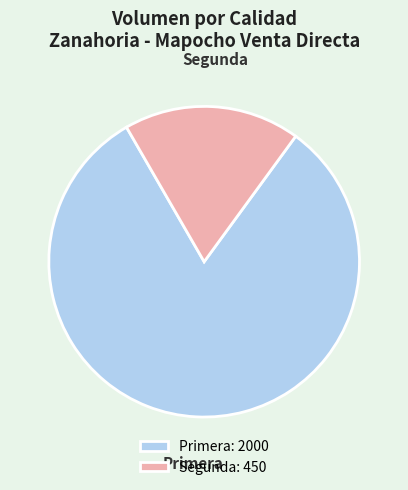

Is the sum of Primera and Segunda greater than half?

Yes